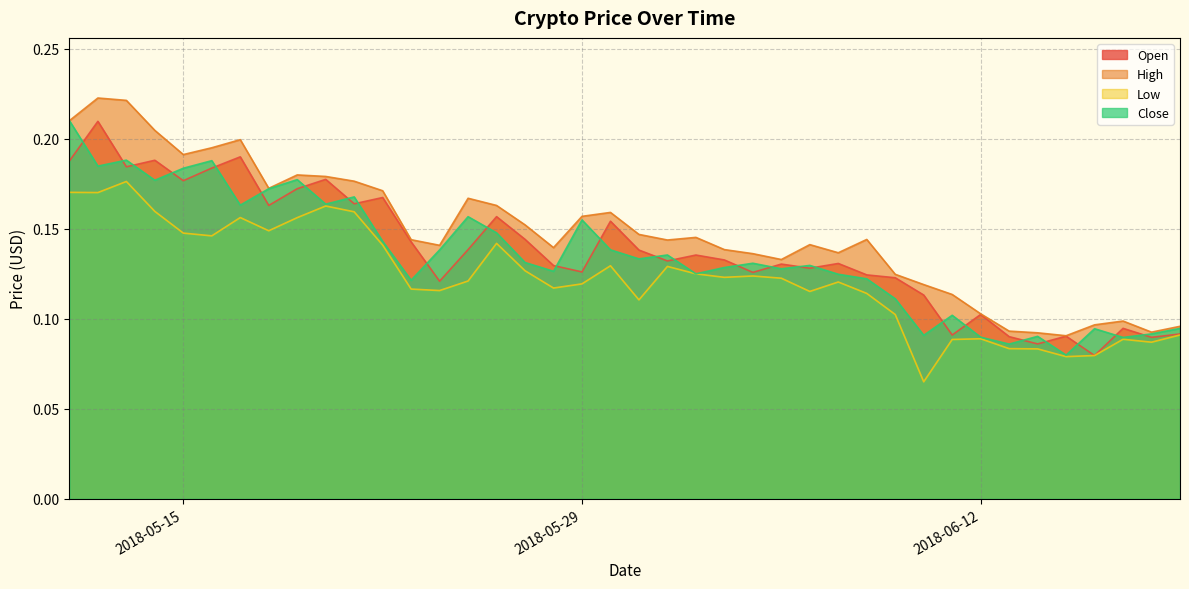

At how many categories does at least one series exceed 0?

40